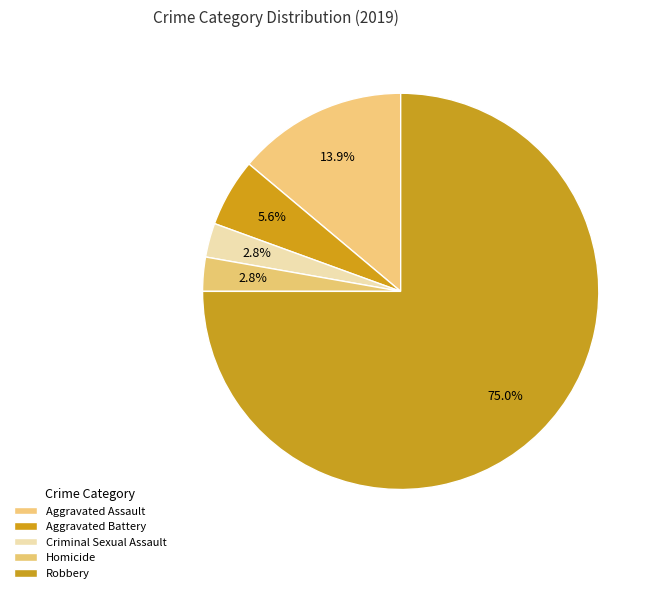

What is the largest slice in the pie chart?

Robbery